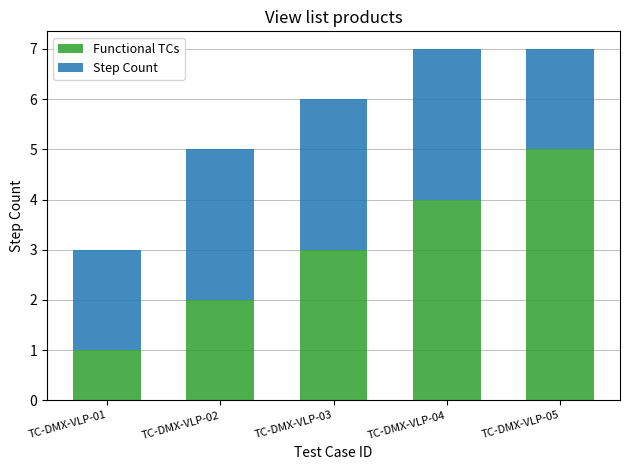

What is the value of the Functional TCs bar at the 4th from the left?

4